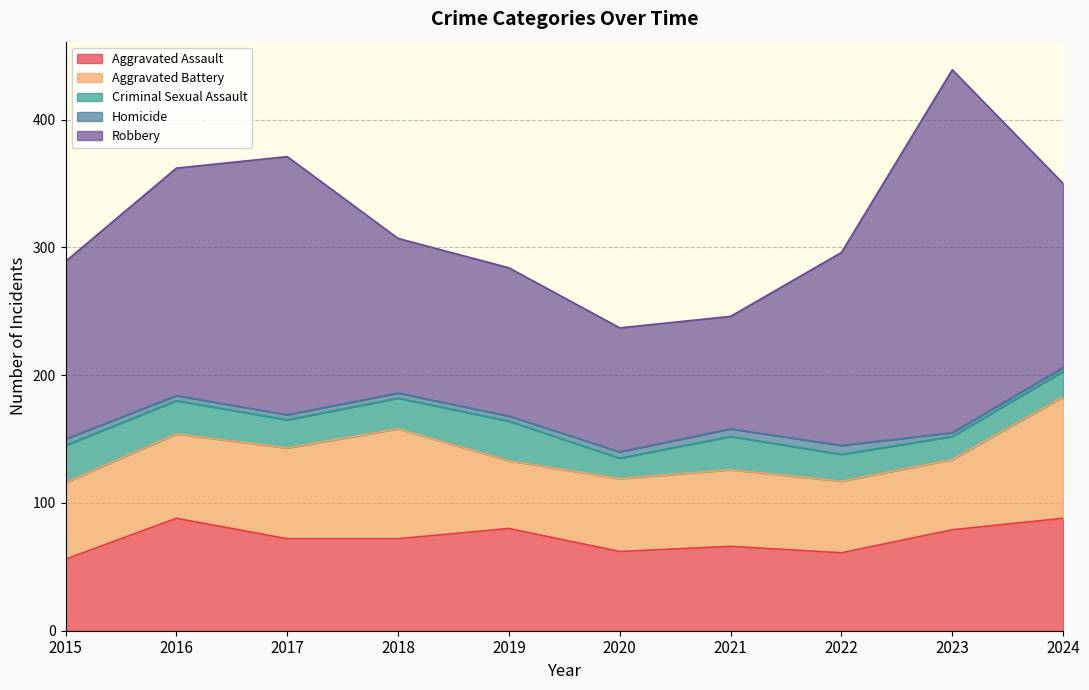

List the labels in order of Aggravated Assault value, largest first.

2016, 2024, 2019, 2023, 2017, 2018, 2021, 2020, 2022, 2015